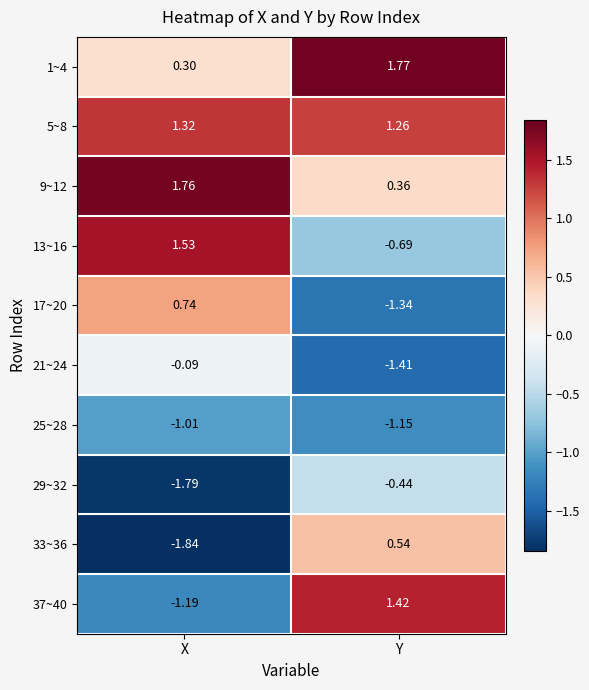

Which category has the lowest value across all series?

X